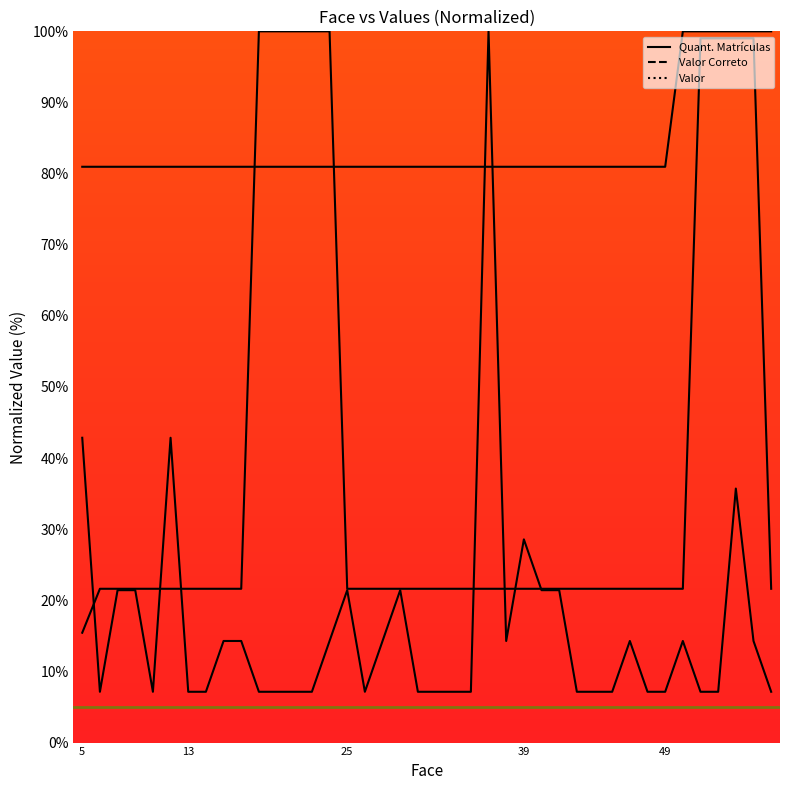

What is the greatest value displayed?

100.0